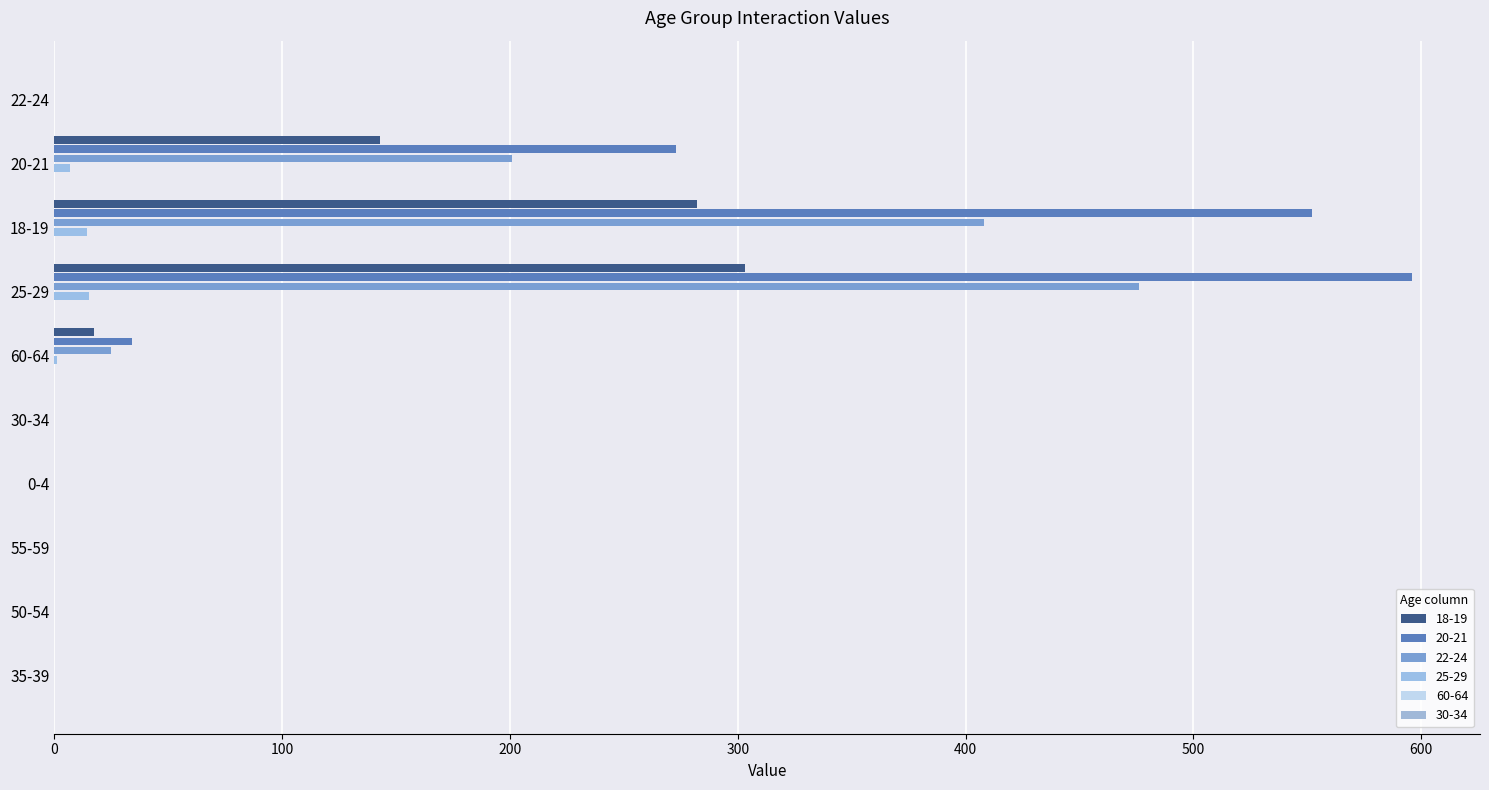

Count the number of categories in the chart.

10